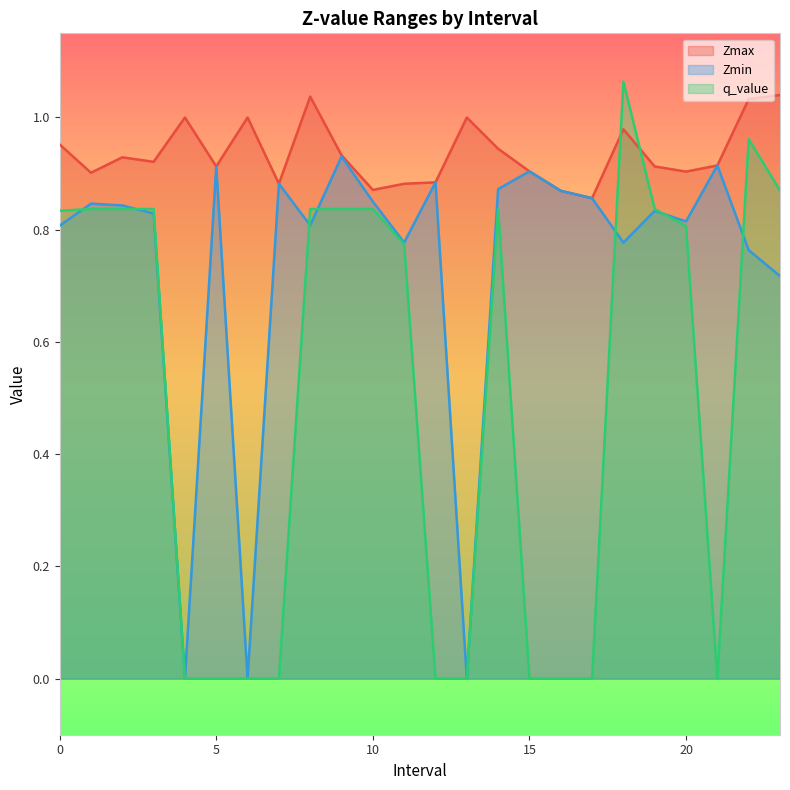

What is the sum of the Zmin values at 22.0 and 16.0?

1.6